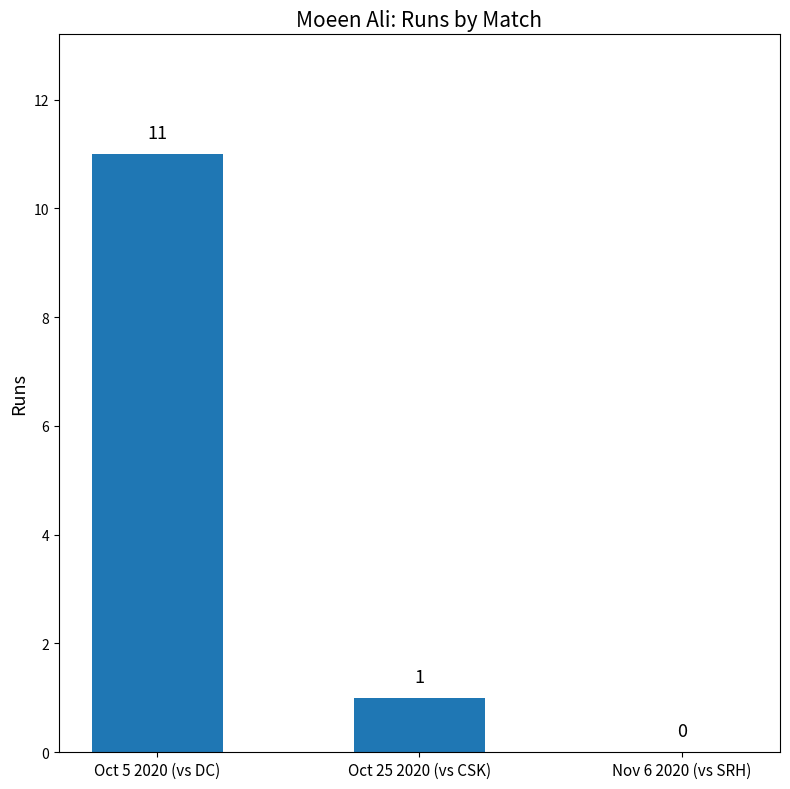

What is the change in value from Oct 5 2020 (vs DC) to Oct 25 2020 (vs CSK)?

-10